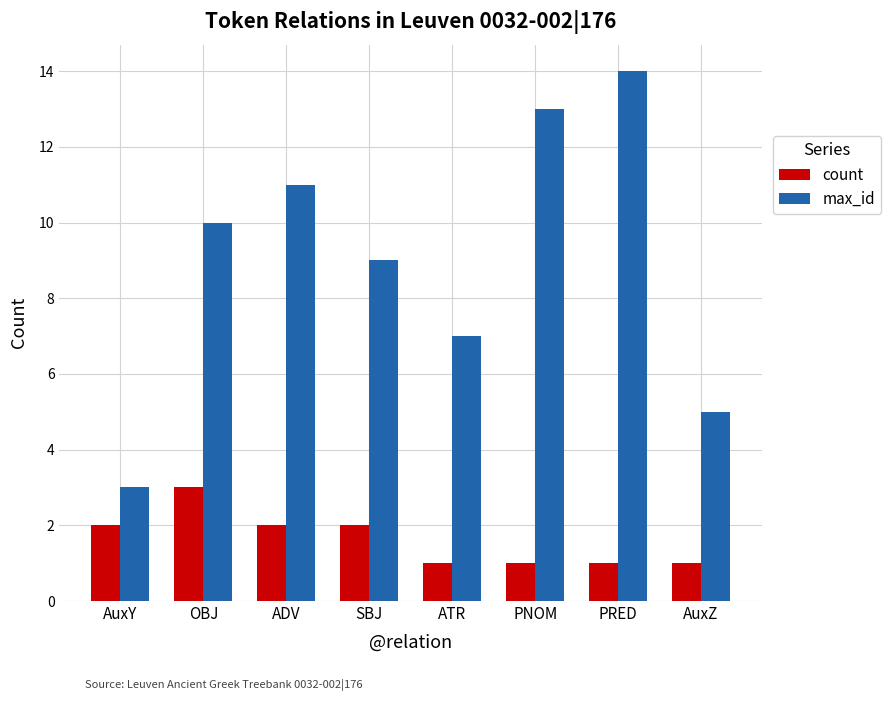

Read the count value at OBJ.

3